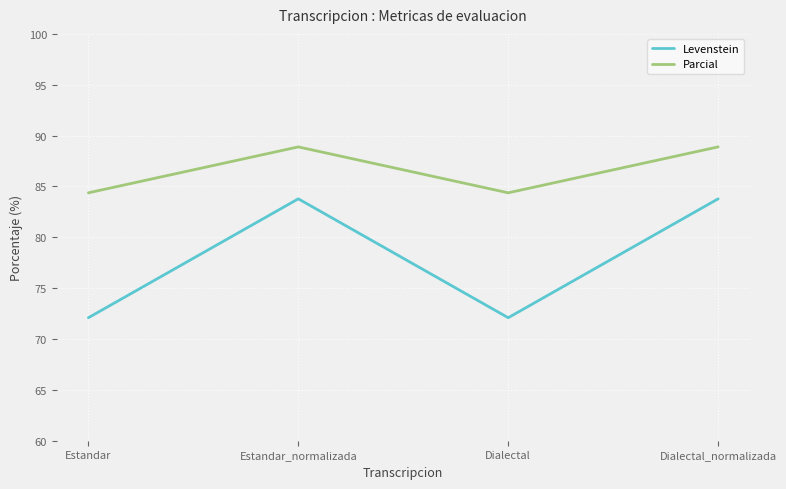

Which series has the largest total across all categories?

Parcial